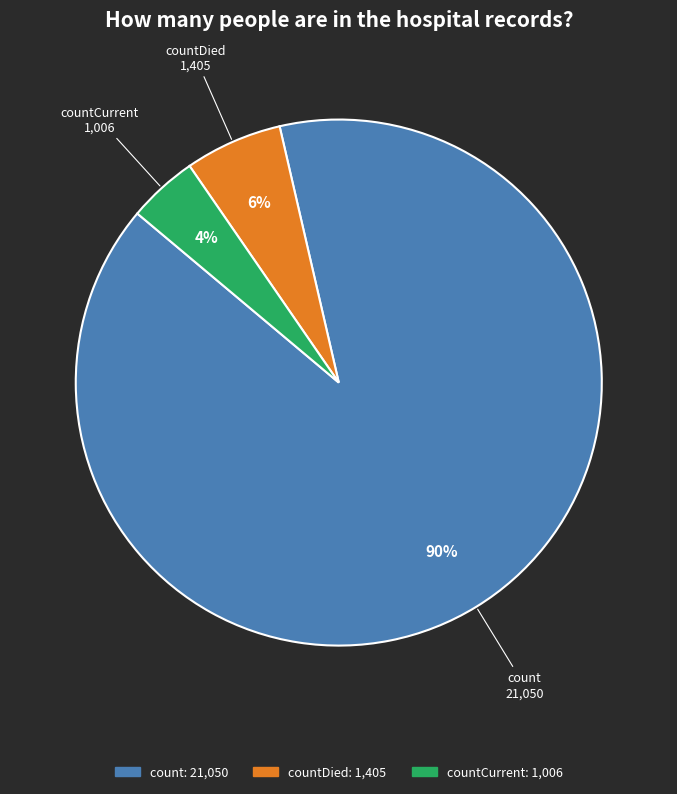

Which category has the smallest portion of the pie?

countCurrent